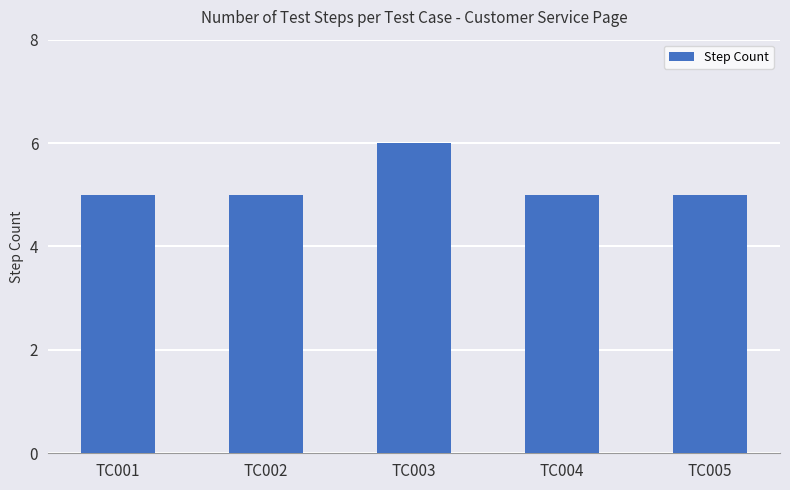

Reading left to right, list all the values displayed in this chart.

TC001=5	TC002=5	TC003=6	TC004=5	TC005=5